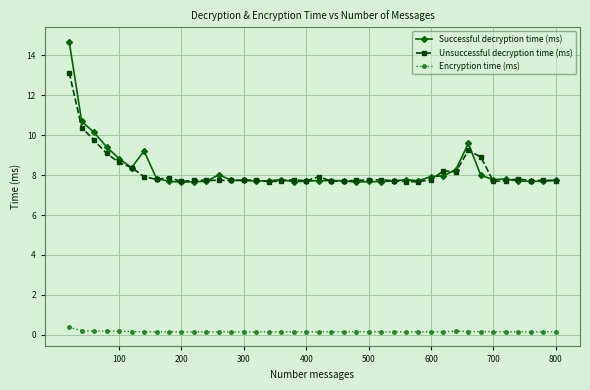

True or false: Successful decryption time (ms) and Encryption time (ms) cross at least once.

False